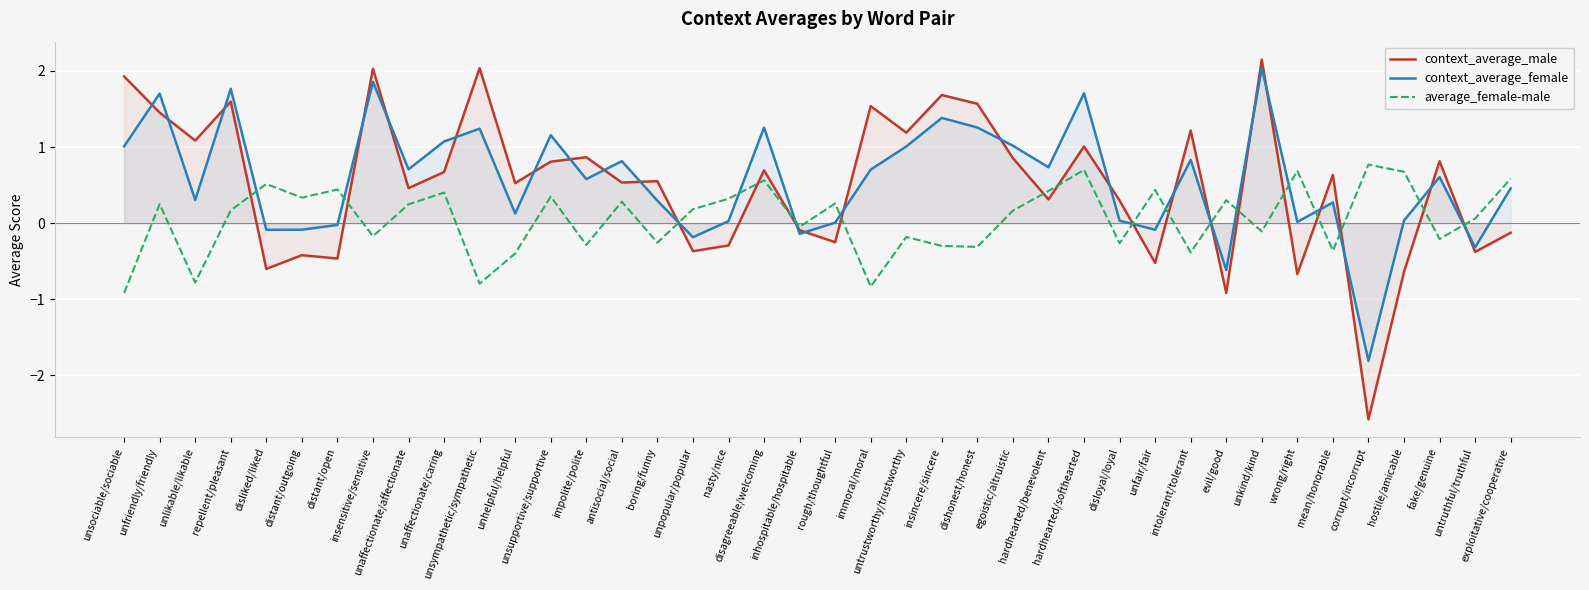

List the series in order of their peak value, highest first.

context_average_male, context_average_female, average_female-male